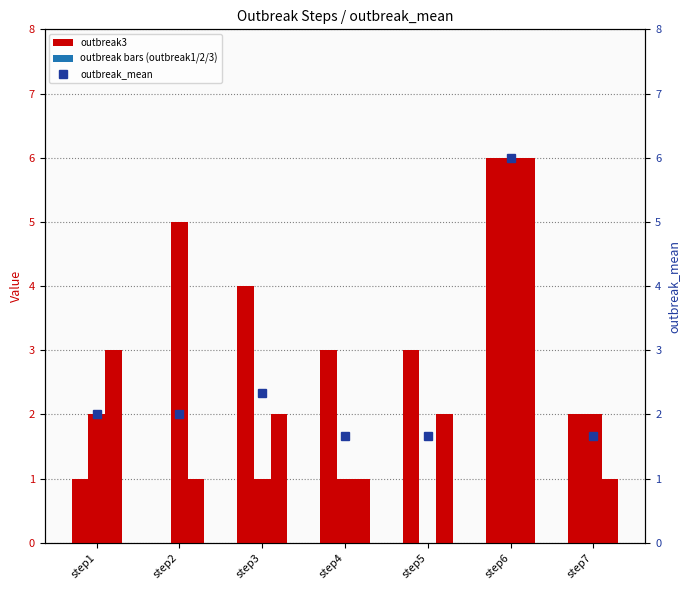

Which series has the largest total across all categories?

outbreak3